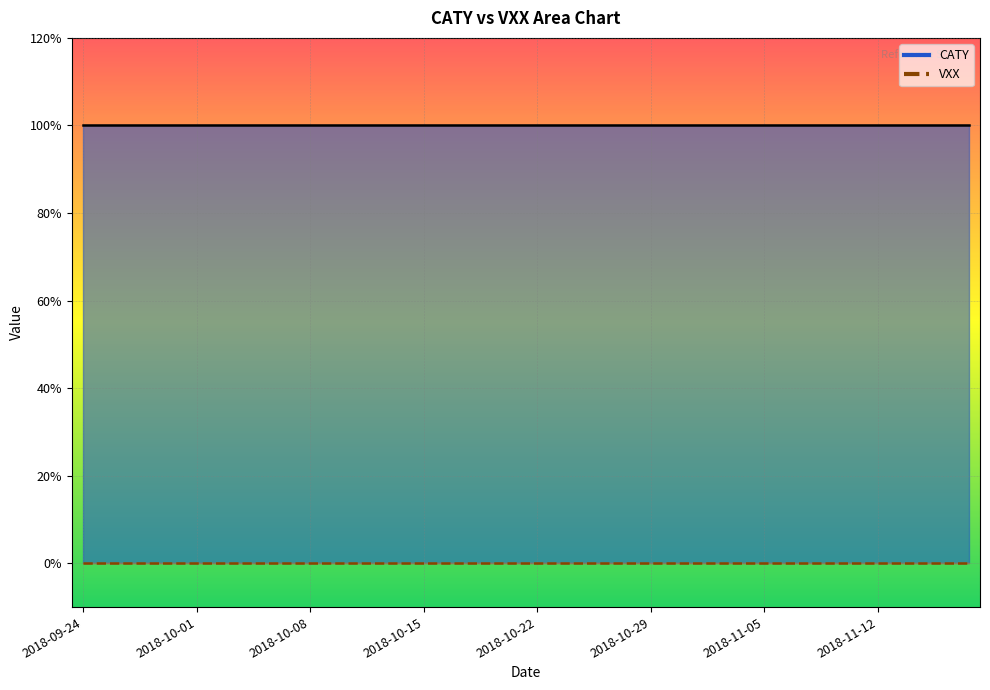

What is the lowest value of the CATY series?

1